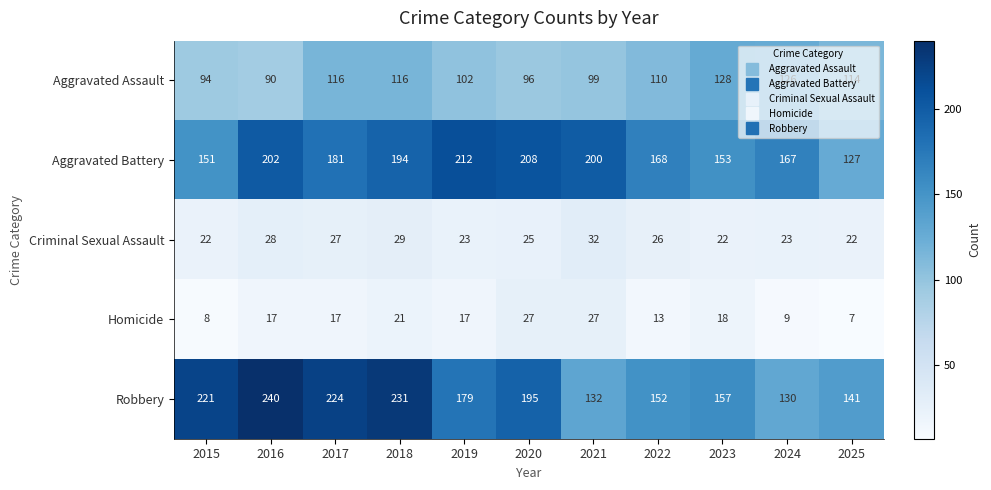

What is the difference between the maximum and minimum values in the Homicide series?

20